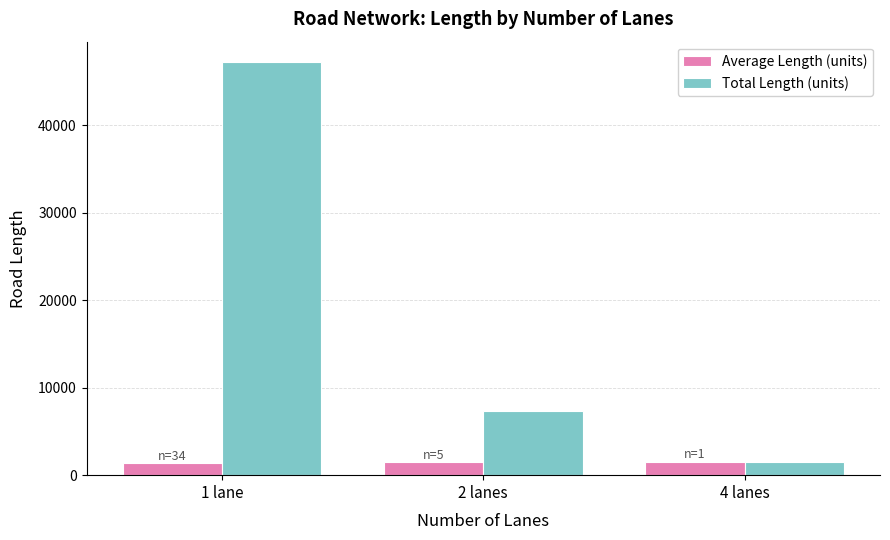

Which series has the largest range (max minus min)?

Total Length (units)